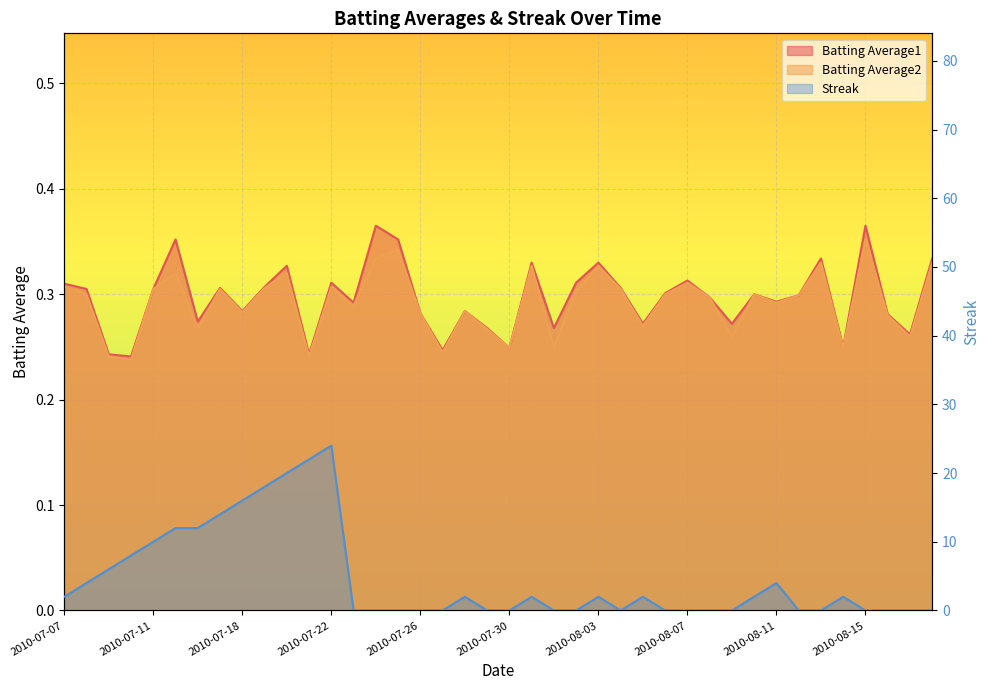

What is the spread (max minus min) of values at 2010-07-16?

11.7